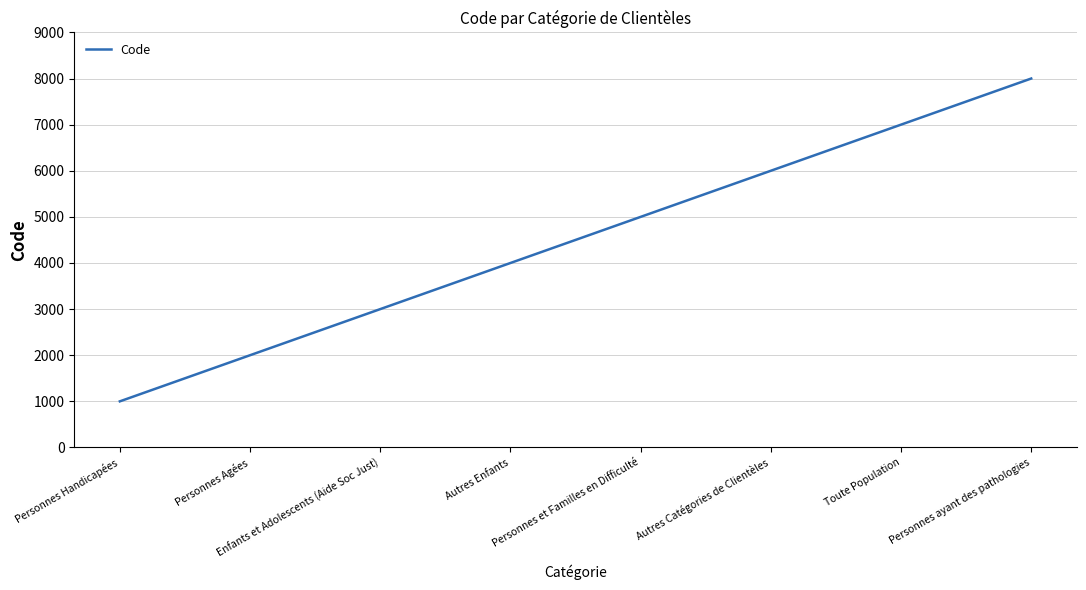

What is the sum of all values?

36000